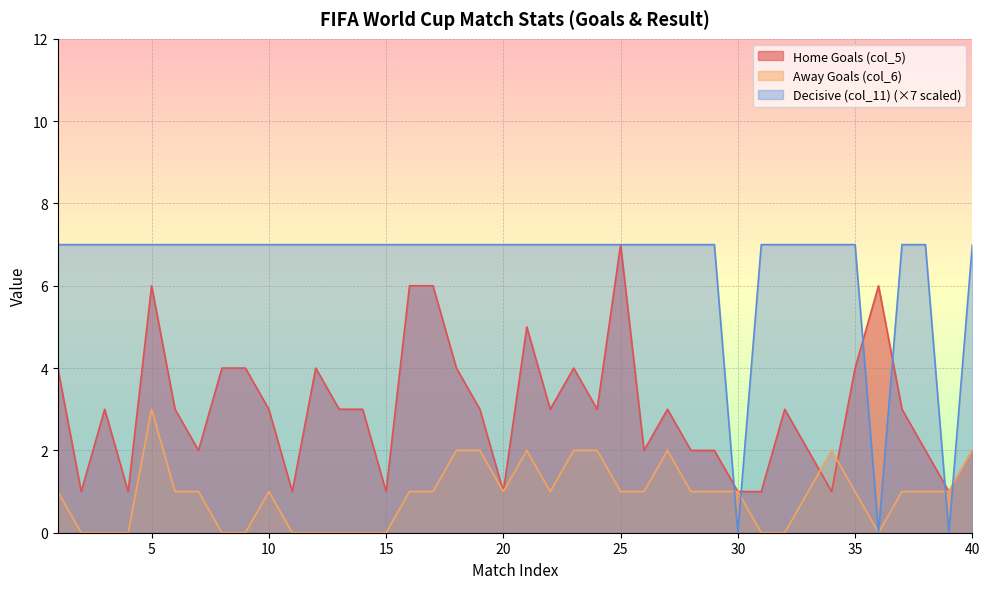

True or false: Home Goals (col_5) has more than 0 points higher than both neighbors.

True